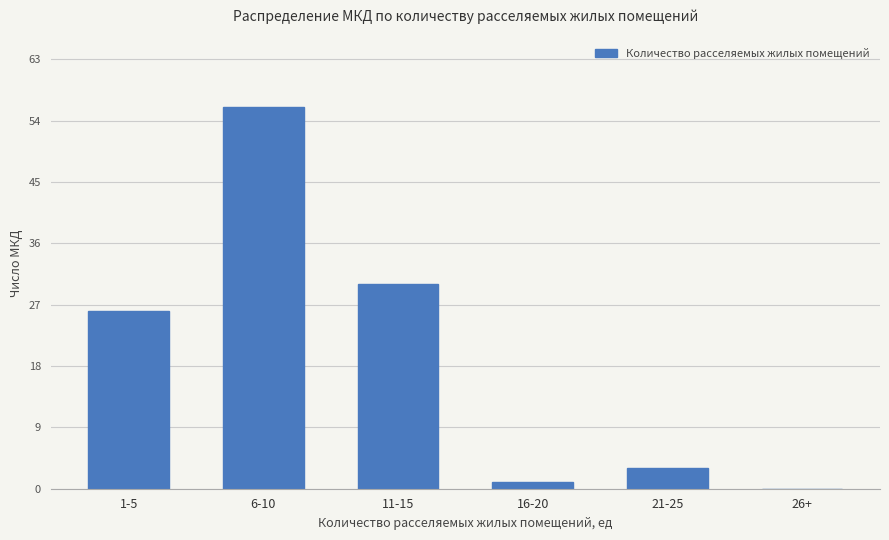

What is the maximum value shown in the chart?

56